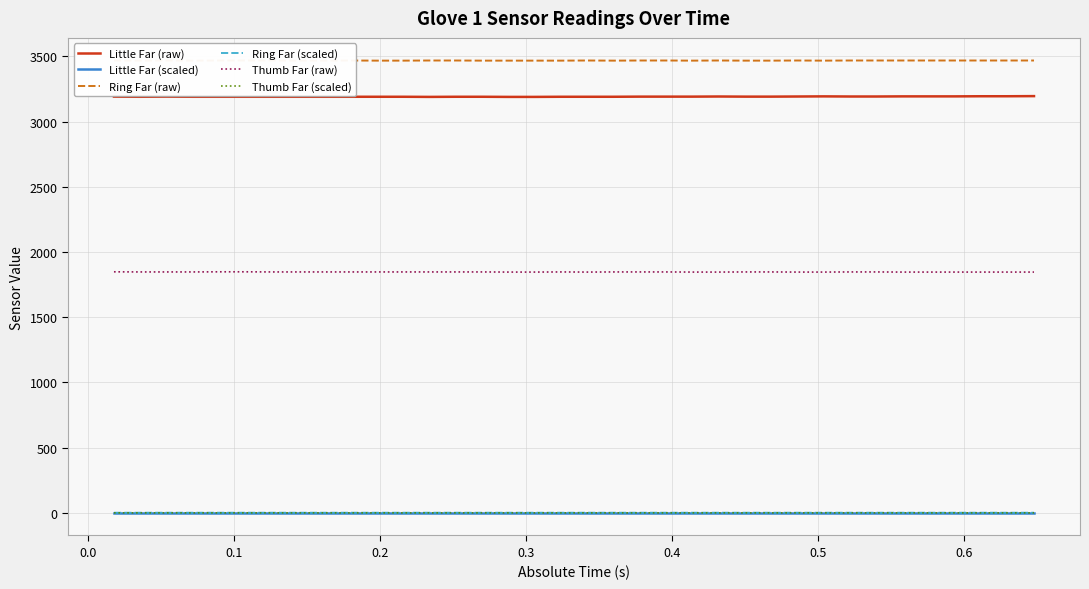

How many lines are shown in the chart?

6